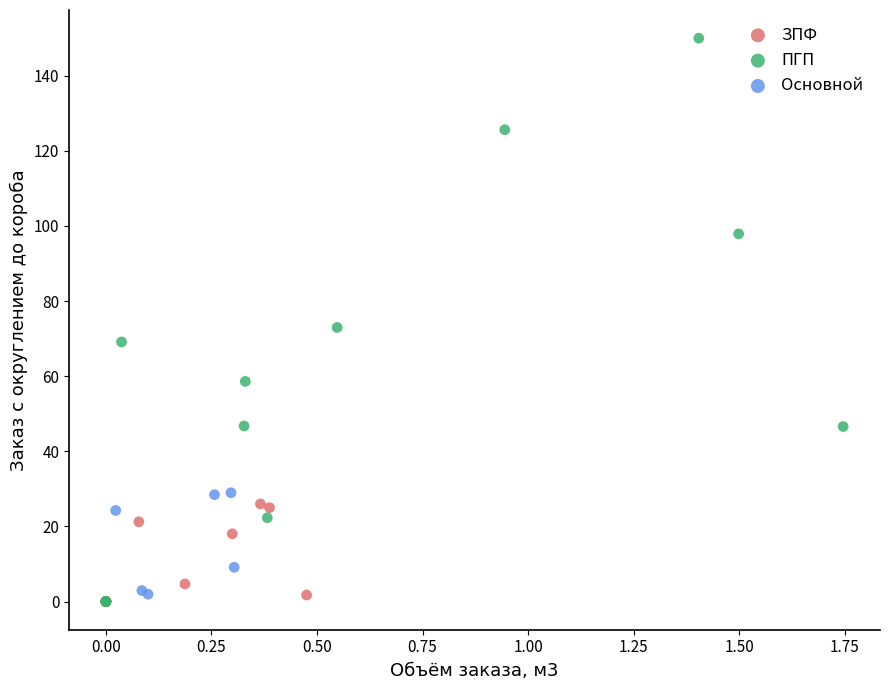

Which series contains the highest Y value?

ПГП